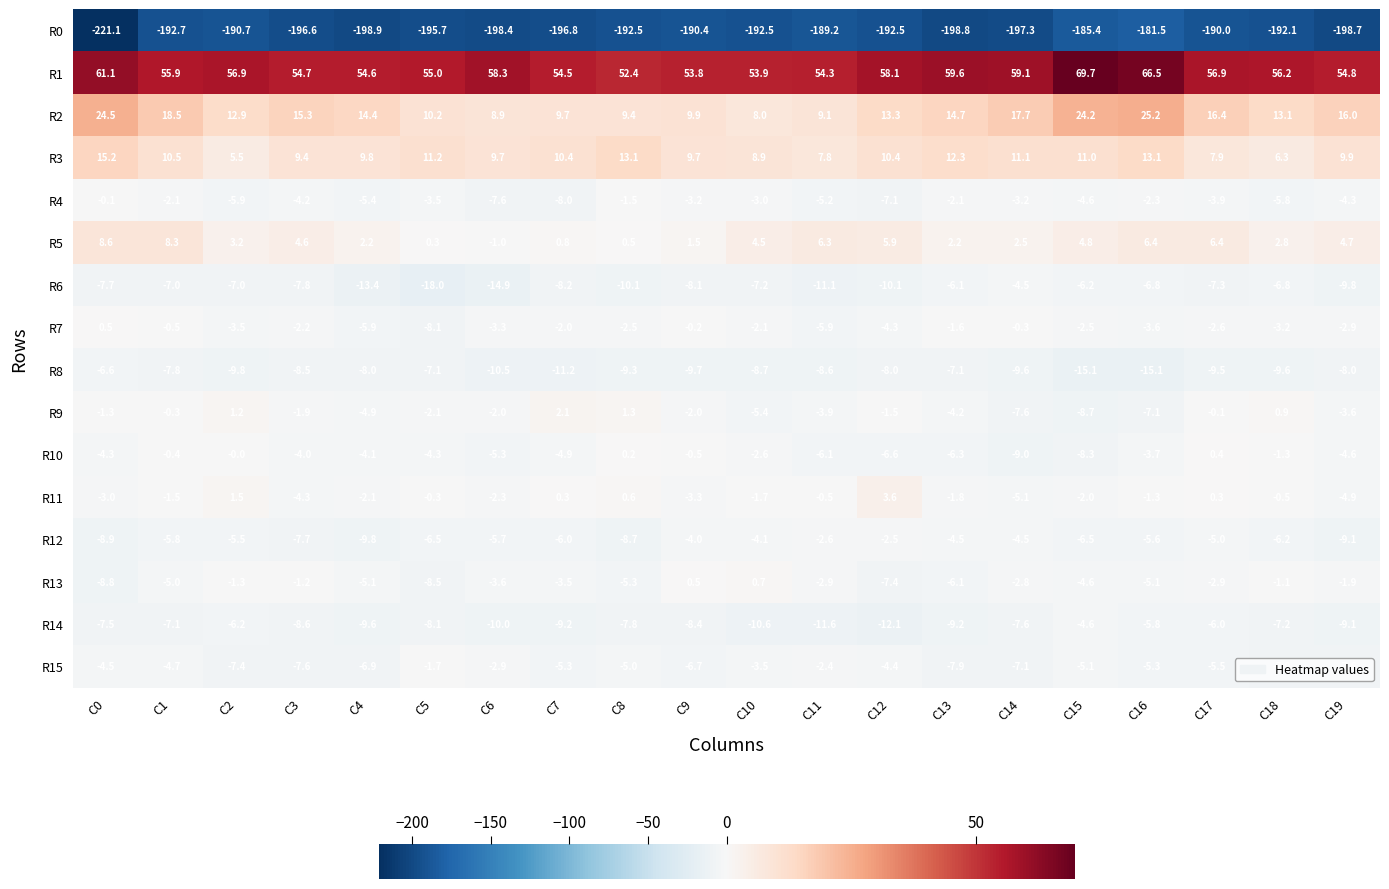

Which category has the lowest value in the R9 series?

C15